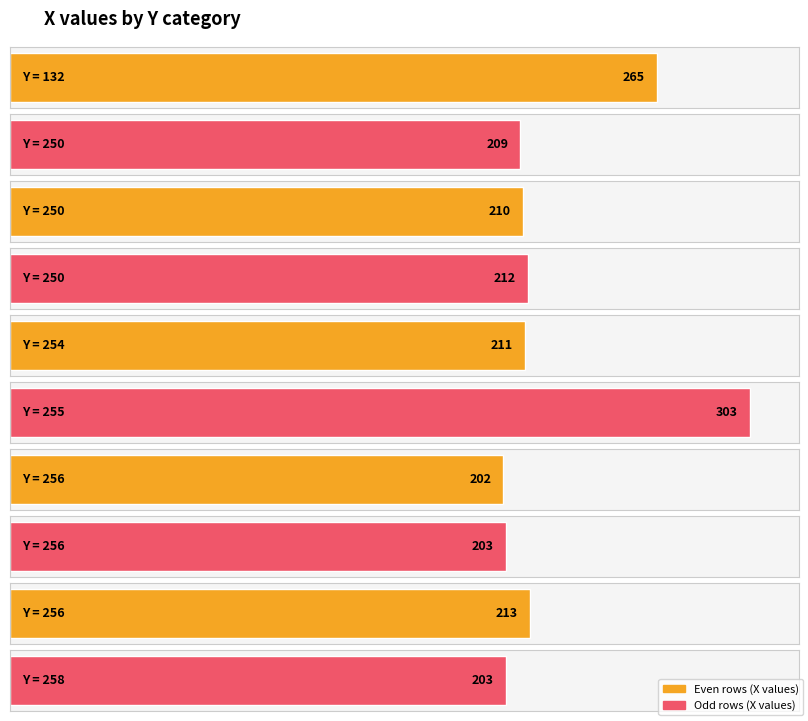

The value at 255 is 303. True or false?

True